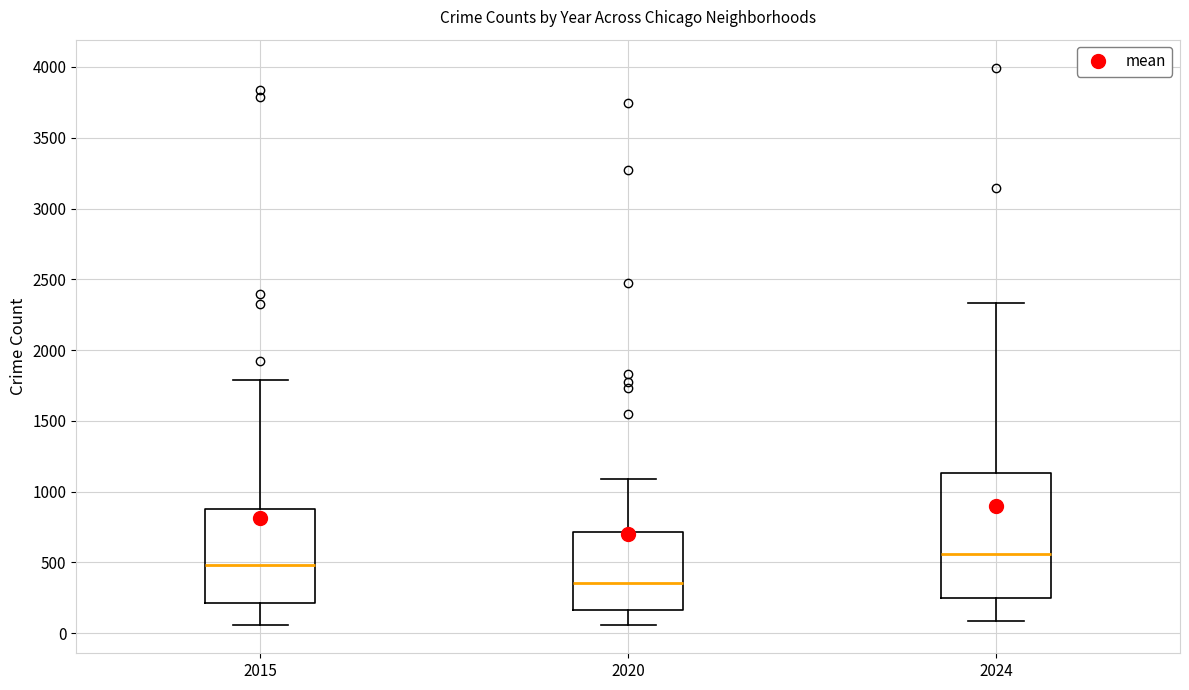

Reading left to right, read every box against the y-axis: the position of its median line, the range the box covers, and the ends of its whiskers. The values are not printed on the chart, so give them approximately, as read against the axis.

2015: median 500, box 200 to 900, whiskers 50 to 1800
2020: median 350, box 150 to 700, whiskers 50 to 1100
2024: median 550, box 250 to 1150, whiskers 100 to 2350